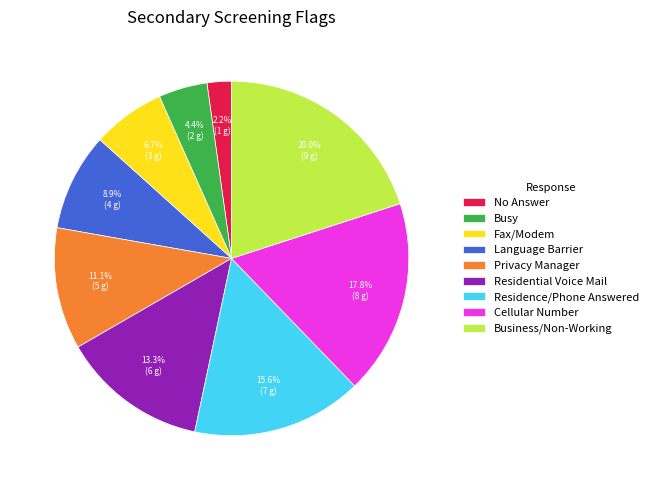

To the nearest percent, what portion does Residence/Phone Answered represent?

16%